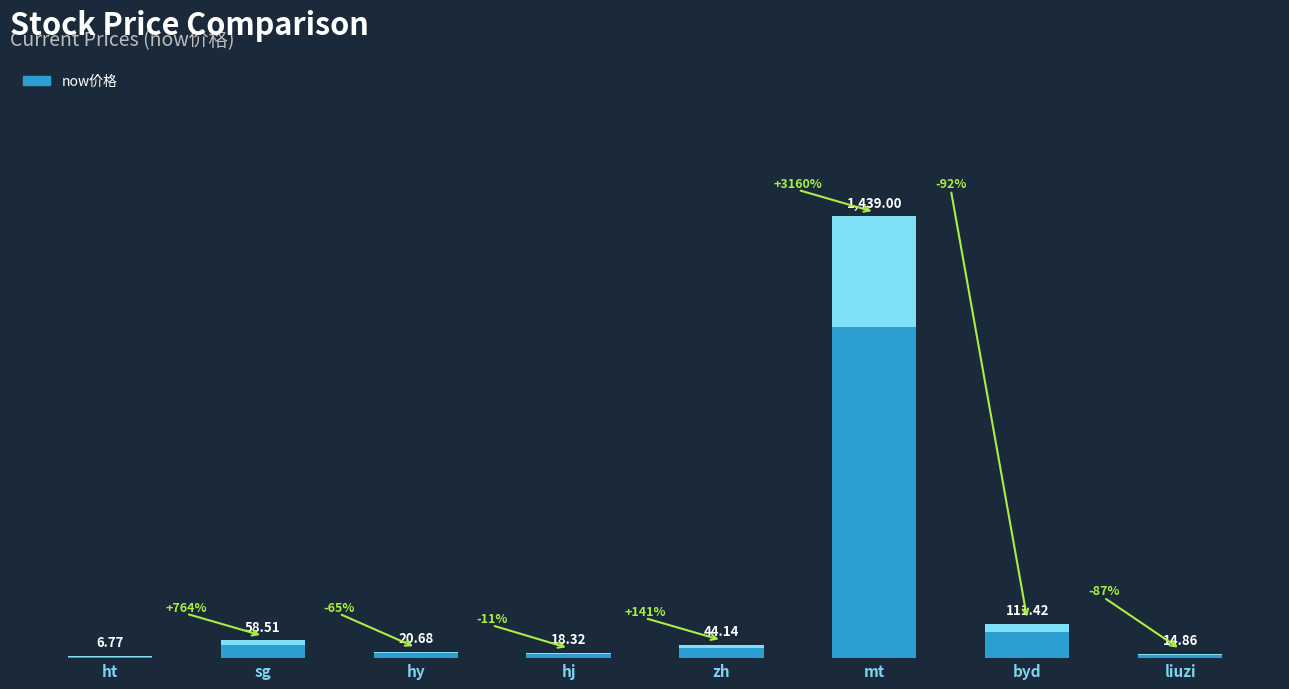

What is the sum of all values?

1713.7